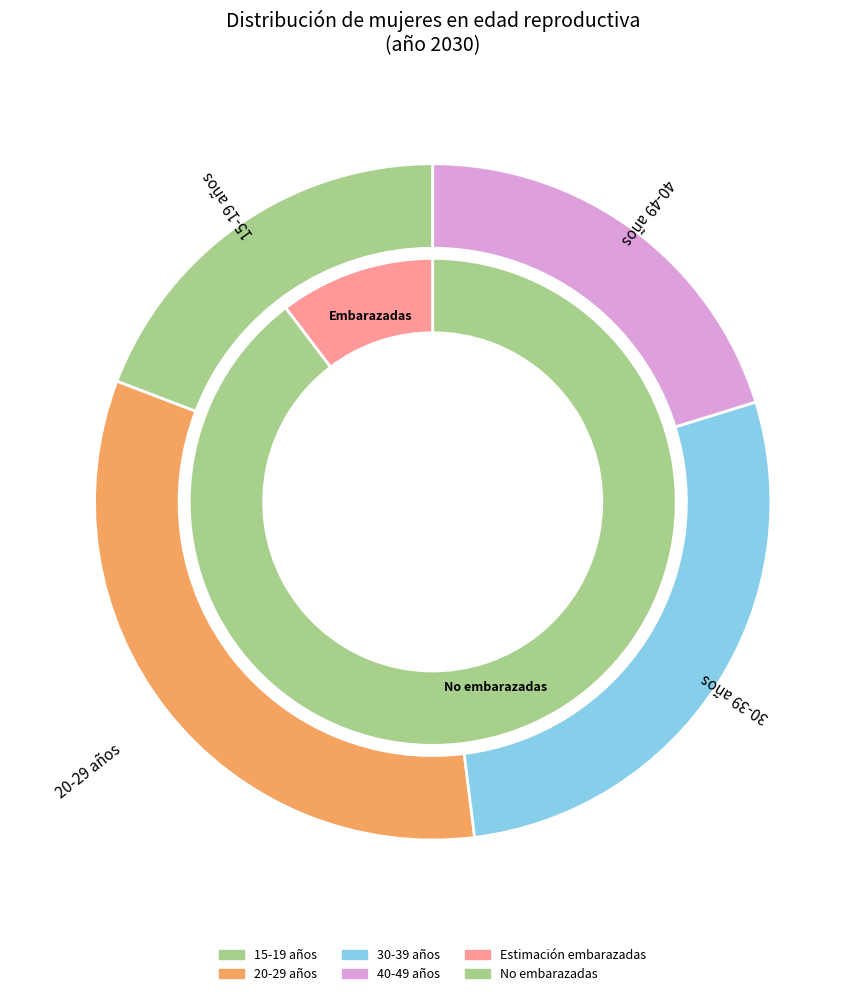

Is there any slice that represents more than half of the pie?

No